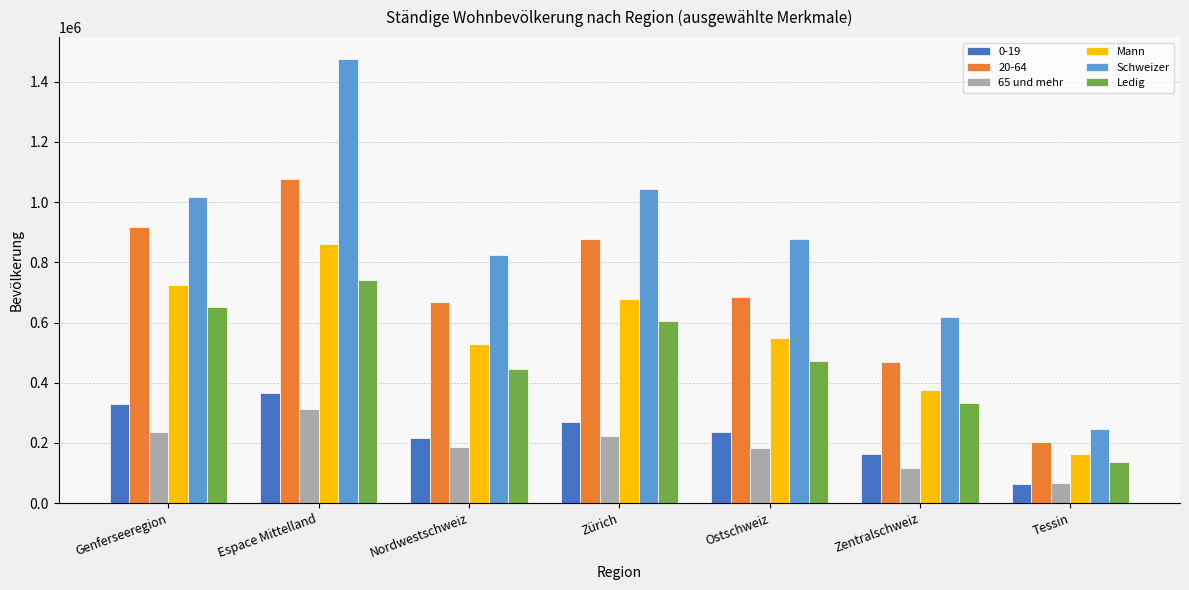

At Genferseeregion, list the series in order from smallest to largest.

65 und mehr, 0-19, Ledig, Mann, 20-64, Schweizer